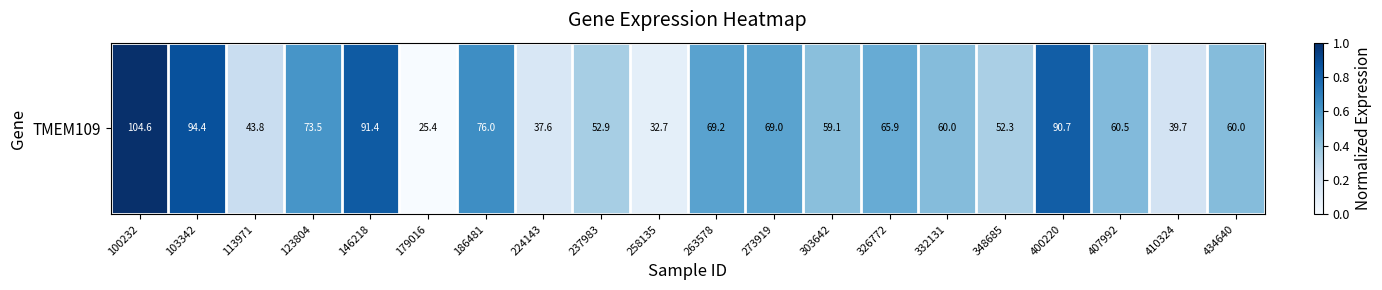

List the labels in order of value, smallest first.

179016, 258135, 224143, 410324, 113971, 348685, 237983, 303642, 434640, 332131, 407992, 326772, 273919, 263578, 123804, 186481, 400220, 146218, 103342, 100232